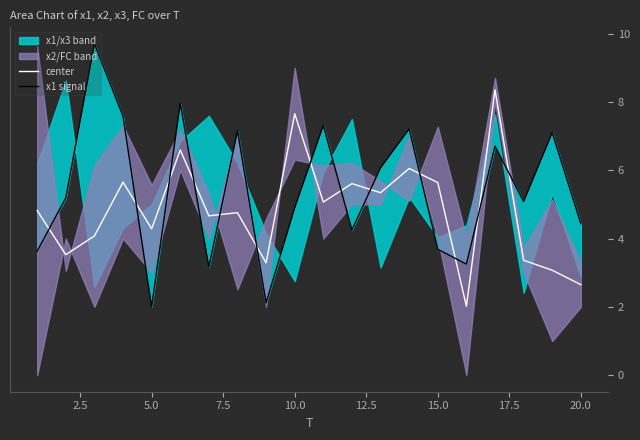

In center, how many points are higher than both neighbors (excluding endpoints)?

7